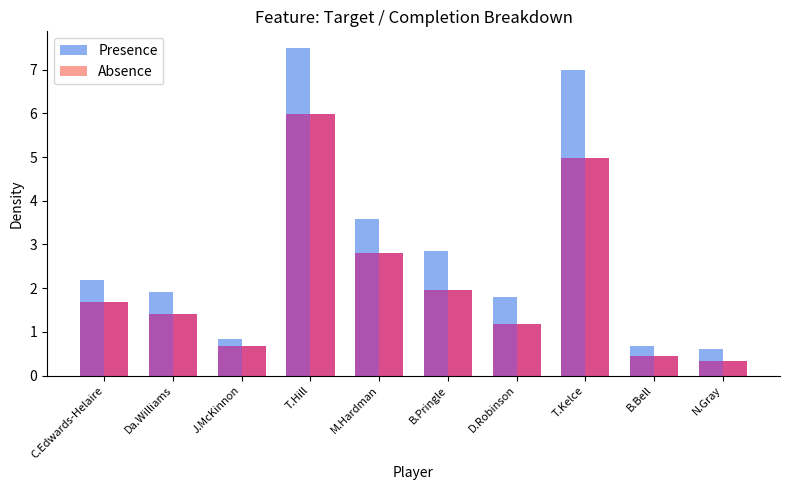

At T.Kelce, list the series in order from largest to smallest.

Presence, Absence